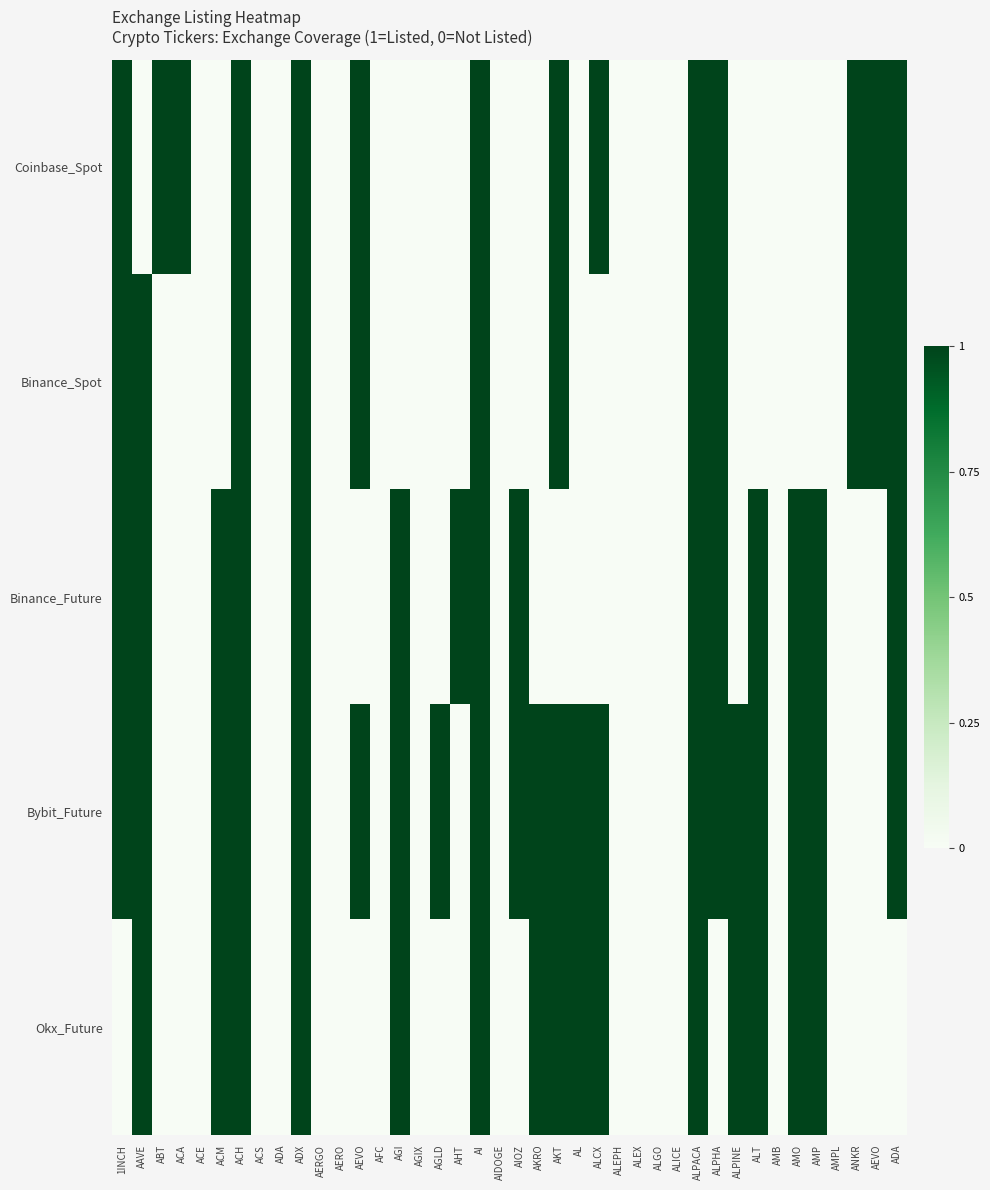

Reading left to right, list all the values displayed in this chart.

Coinbase_Spot: 1INCH=1	AAVE=0	ABT=1	ACA=1	ACE=0	ACM=0	ACH=1	ACS=0	ADA=0	ADX=1	AERGO=0	AERO=0	AEVO=1	AFC=0	AGI=0	AGIX=0	AGLD=0	AHT=0	AI=1	AIDOGE=0	AIOZ=0	AKRO=0	AKT=1	AL=0	ALCX=1	ALEPH=0	ALEX=0	ALGO=0	ALICE=0	ALPACA=1	ALPHA=1	ALPINE=0	ALT=0	AMB=0	AMO=0	AMP=0	AMPL=0	ANKR=1	AEVO=1	ADA=1
Binance_Spot: 1INCH=1	AAVE=1	ABT=0	ACA=0	ACE=0	ACM=0	ACH=1	ACS=0	ADA=0	ADX=1	AERGO=0	AERO=0	AEVO=1	AFC=0	AGI=0	AGIX=0	AGLD=0	AHT=0	AI=1	AIDOGE=0	AIOZ=0	AKRO=0	AKT=1	AL=0	ALCX=0	ALEPH=0	ALEX=0	ALGO=0	ALICE=0	ALPACA=1	ALPHA=1	ALPINE=0	ALT=0	AMB=0	AMO=0	AMP=0	AMPL=0	ANKR=1	AEVO=1	ADA=1
Binance_Future: 1INCH=1	AAVE=1	ABT=0	ACA=0	ACE=0	ACM=1	ACH=1	ACS=0	ADA=0	ADX=1	AERGO=0	AERO=0	AEVO=0	AFC=0	AGI=1	AGIX=0	AGLD=0	AHT=1	AI=1	AIDOGE=0	AIOZ=1	AKRO=0	AKT=0	AL=0	ALCX=0	ALEPH=0	ALEX=0	ALGO=0	ALICE=0	ALPACA=1	ALPHA=1	ALPINE=0	ALT=1	AMB=0	AMO=1	AMP=1	AMPL=0	ANKR=0	AEVO=0	ADA=1
Bybit_Future: 1INCH=1	AAVE=1	ABT=0	ACA=0	ACE=0	ACM=1	ACH=1	ACS=0	ADA=0	ADX=1	AERGO=0	AERO=0	AEVO=1	AFC=0	AGI=1	AGIX=0	AGLD=1	AHT=0	AI=1	AIDOGE=0	AIOZ=1	AKRO=1	AKT=1	AL=1	ALCX=1	ALEPH=0	ALEX=0	ALGO=0	ALICE=0	ALPACA=1	ALPHA=1	ALPINE=1	ALT=1	AMB=0	AMO=1	AMP=1	AMPL=0	ANKR=0	AEVO=0	ADA=1
Okx_Future: 1INCH=0	AAVE=1	ABT=0	ACA=0	ACE=0	ACM=1	ACH=1	ACS=0	ADA=0	ADX=1	AERGO=0	AERO=0	AEVO=0	AFC=0	AGI=1	AGIX=0	AGLD=0	AHT=0	AI=1	AIDOGE=0	AIOZ=0	AKRO=1	AKT=1	AL=1	ALCX=1	ALEPH=0	ALEX=0	ALGO=0	ALICE=0	ALPACA=1	ALPHA=0	ALPINE=1	ALT=1	AMB=0	AMO=1	AMP=1	AMPL=0	ANKR=0	AEVO=0	ADA=0